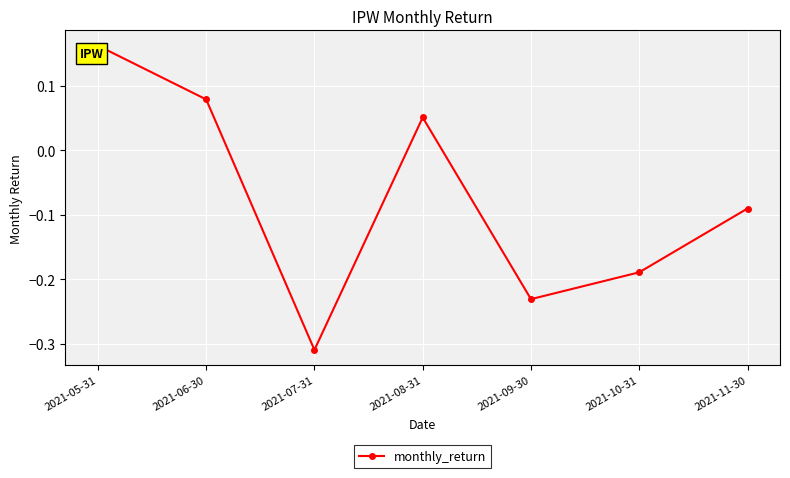

Which label corresponds to the smallest value in the chart?

2021-07-31